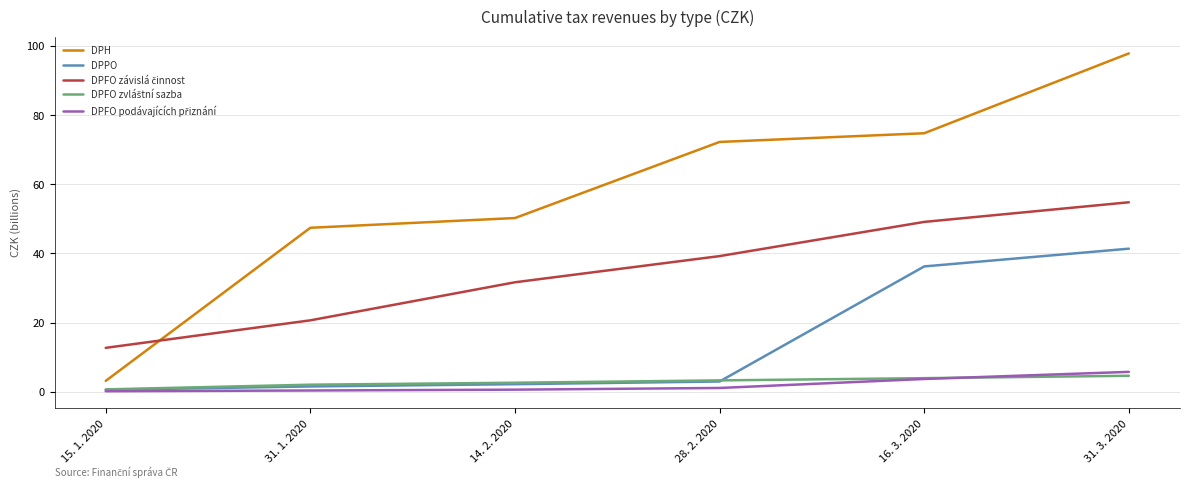

The value of DPH at 14. 2. 2020 is 74.1. True or false?

False